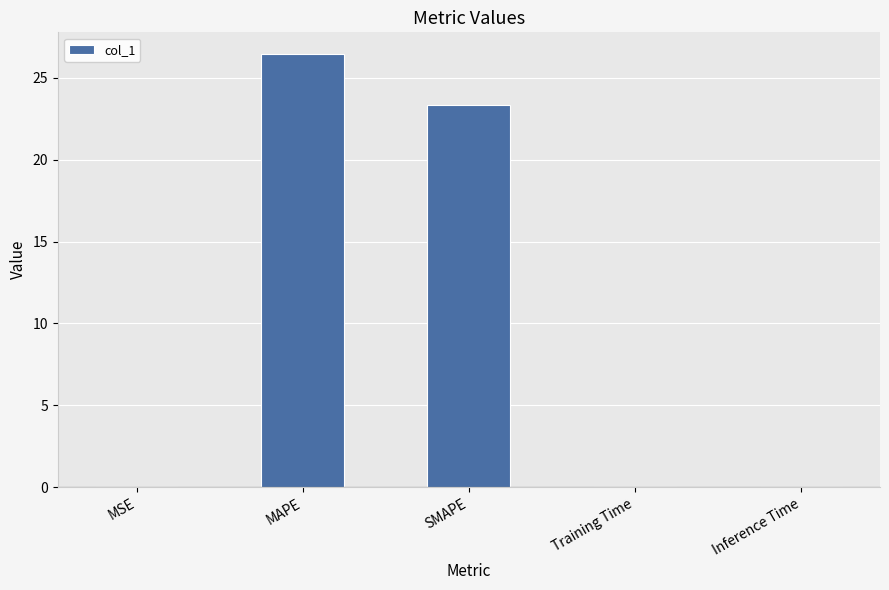

What is the maximum value shown in the chart?

26.5